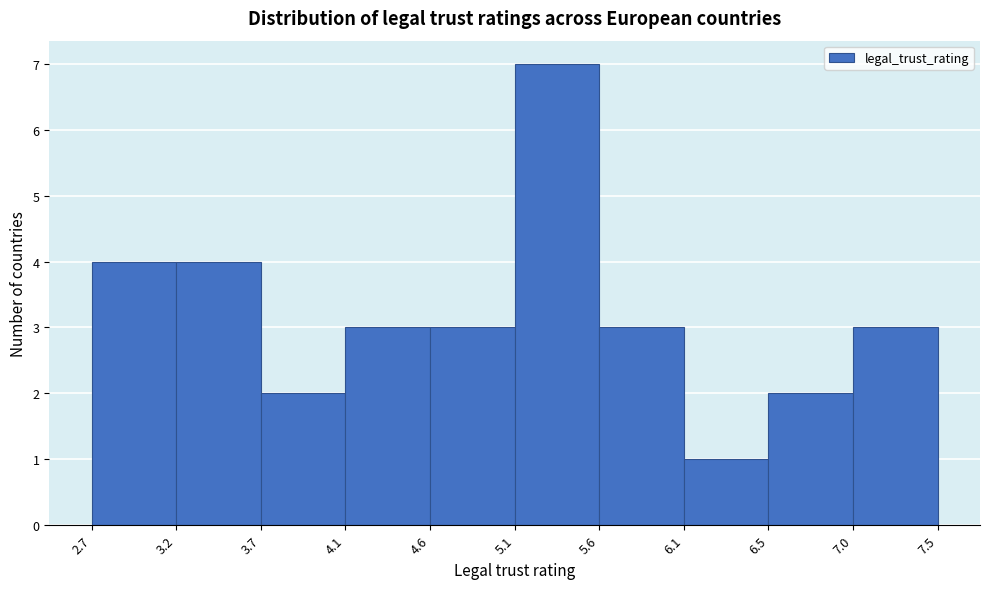

Reading left to right, transcribe this chart: for each bar, give the range it covers on the x-axis and its height. The values are not printed on the chart, so give them approximately, as read against the axis.

2.7 to 3.2: 4
3.2 to 3.7: 4
3.7 to 4.1: 2
4.1 to 4.6: 3
4.6 to 5.1: 3
5.1 to 5.6: 7
5.6 to 6.1: 3
6.1 to 6.5: 1
6.5 to 7.0: 2
7.0 to 7.5: 3